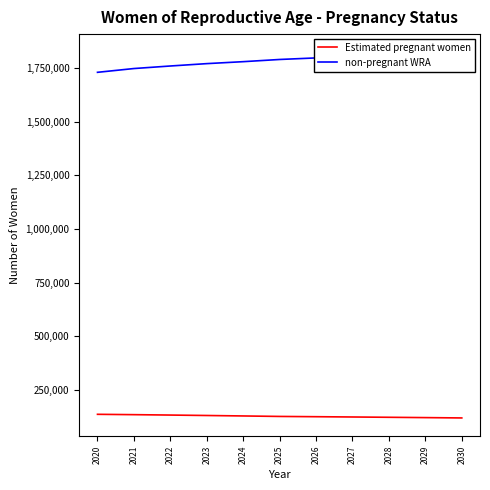

True or false: Estimated pregnant women has more than 0 points higher than both neighbors.

False